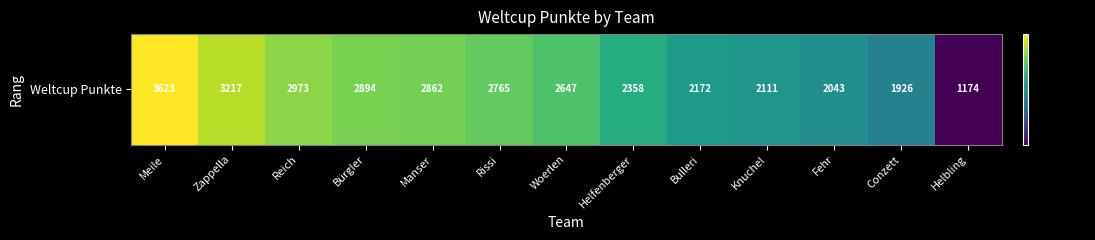

True or false: the data shows 3085 at Knuchel.

False